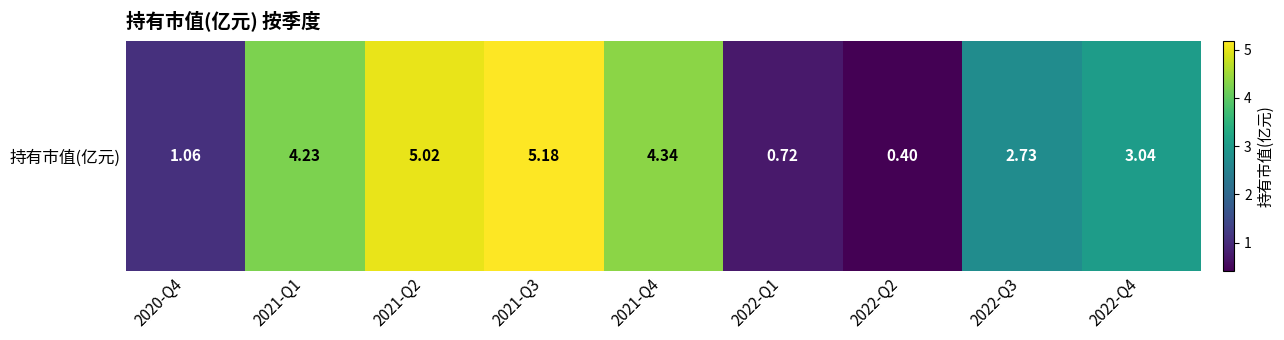

Count the number of values greater than 3.

5